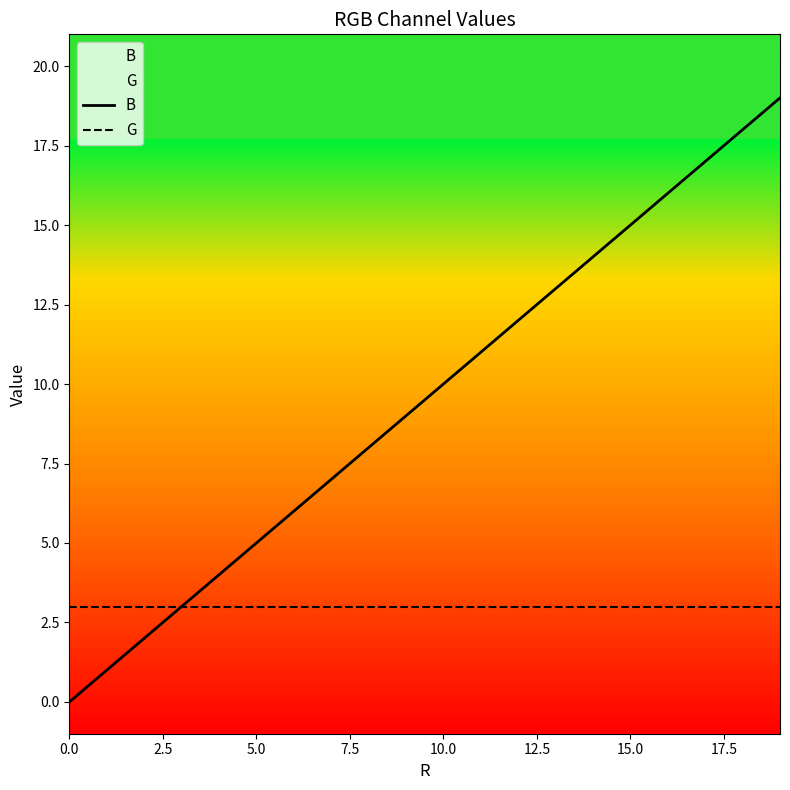

The G series shows 3 at 5.0. True or false?

True